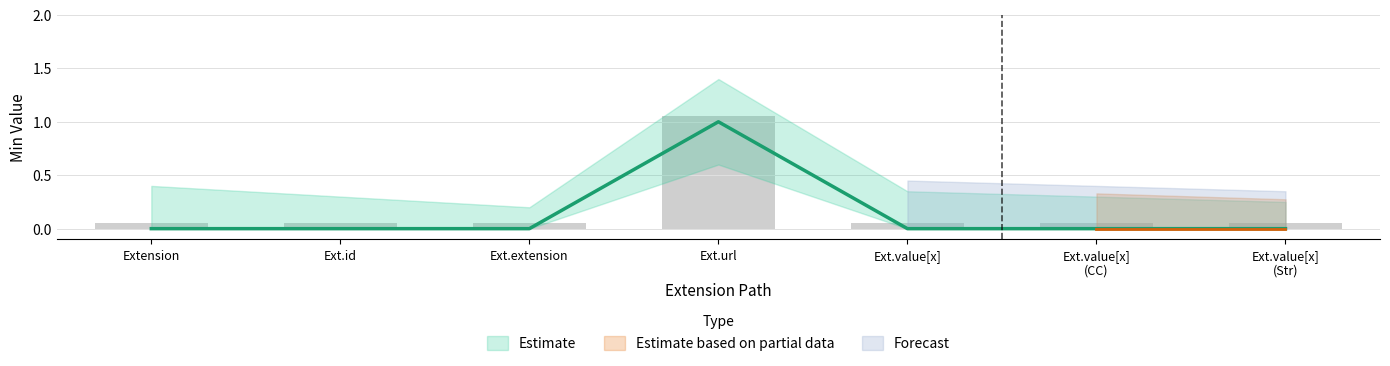

How many data points does each series have?

7